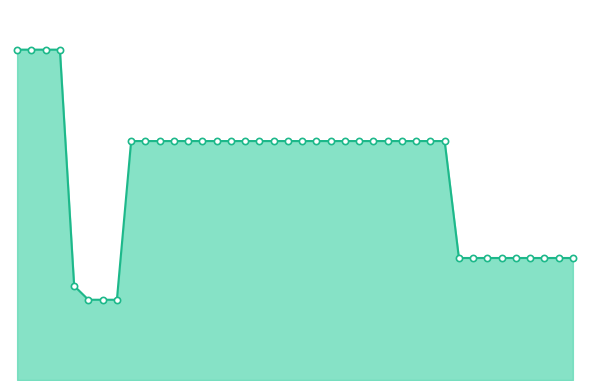

Does the chart have visible grid lines?

No